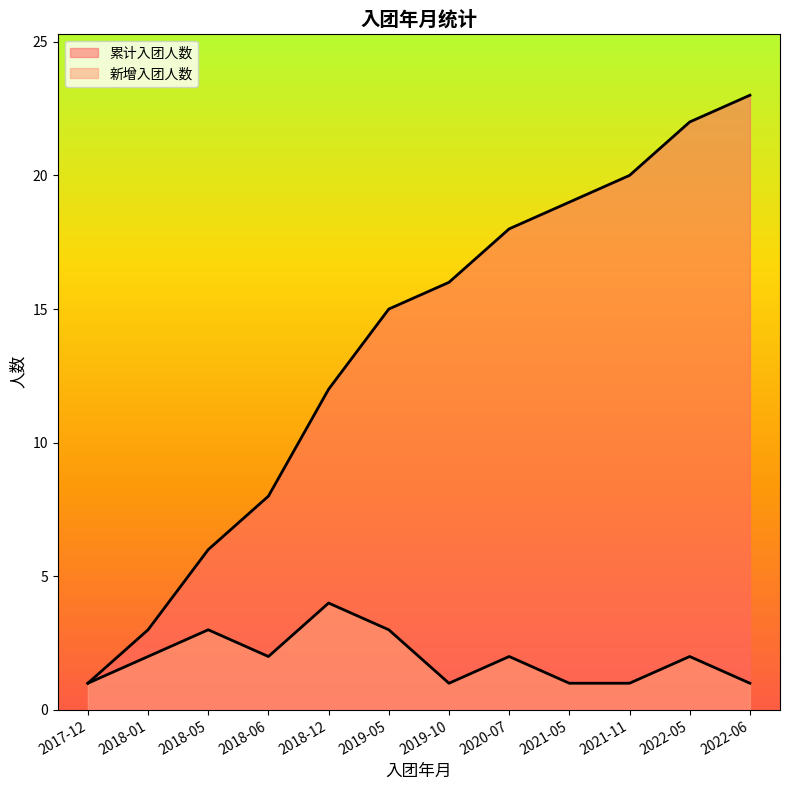

How many lines are shown in the chart?

2